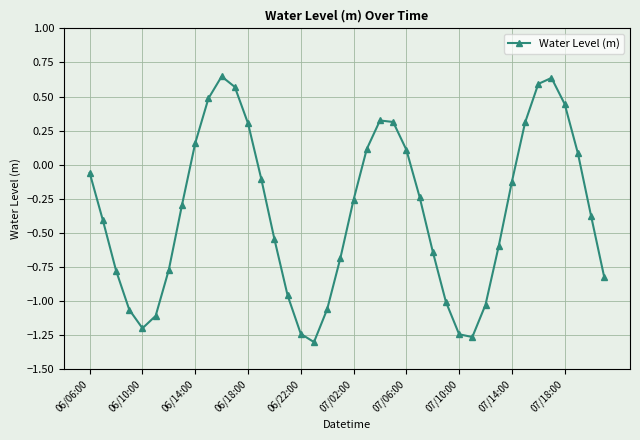

What is the difference between the second highest and minimum values?

1.9